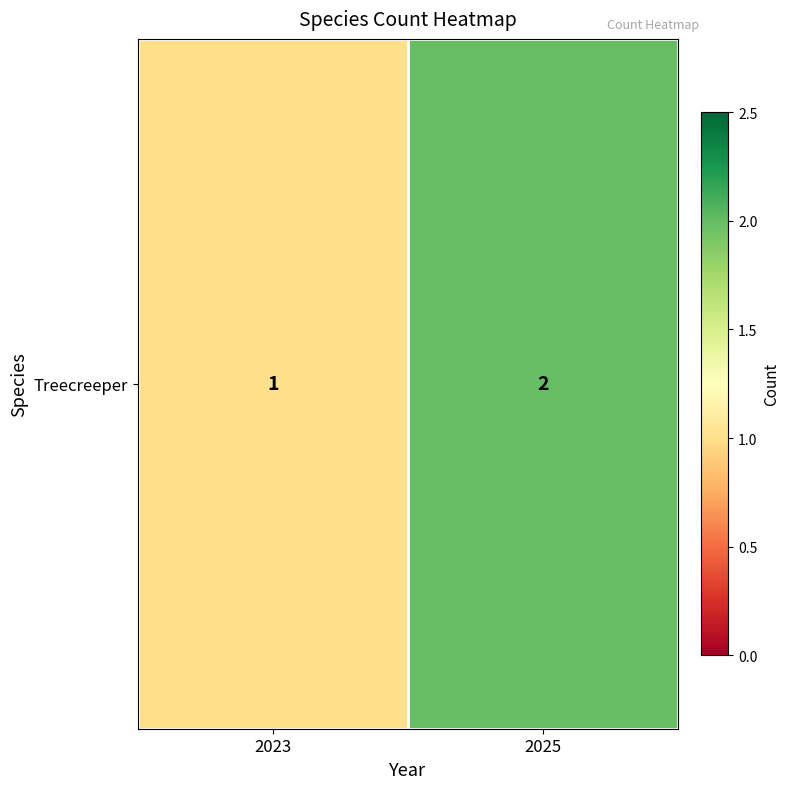

Reading left to right, transcribe all the data shown in this chart.

1	2